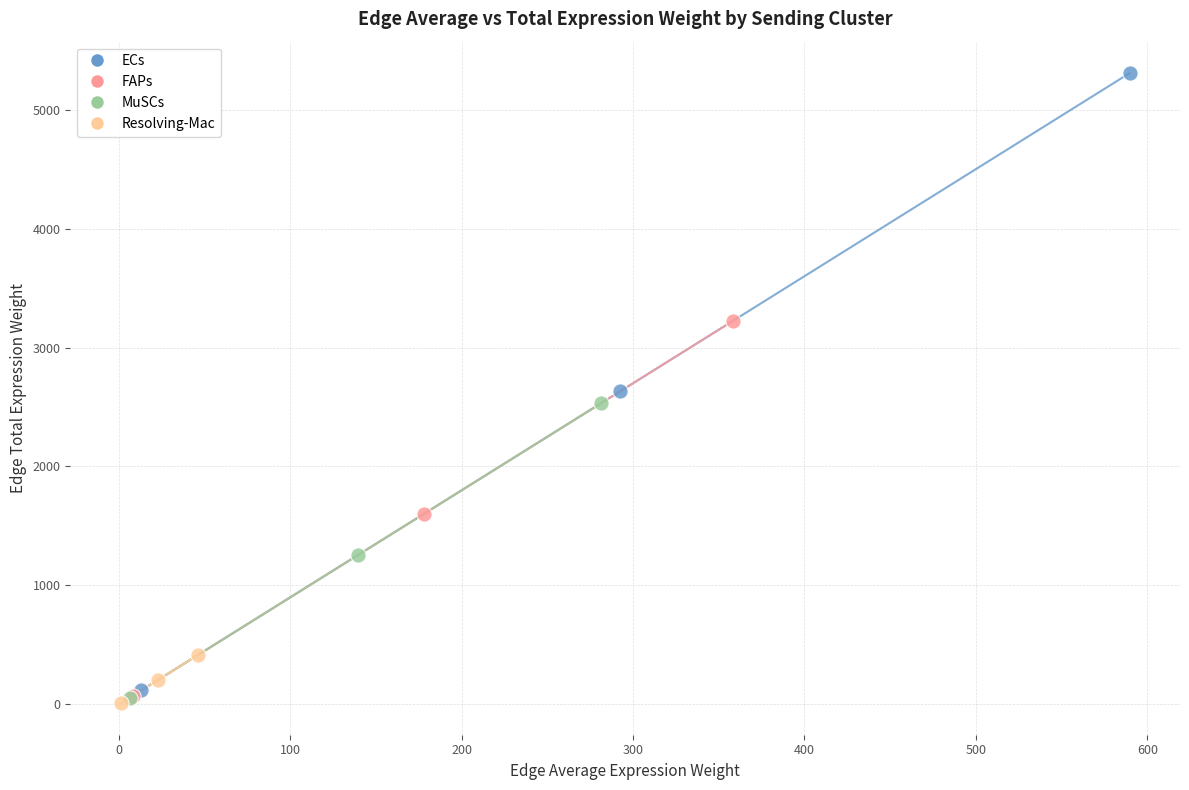

Which series contains the lowest Y value?

Resolving-Mac